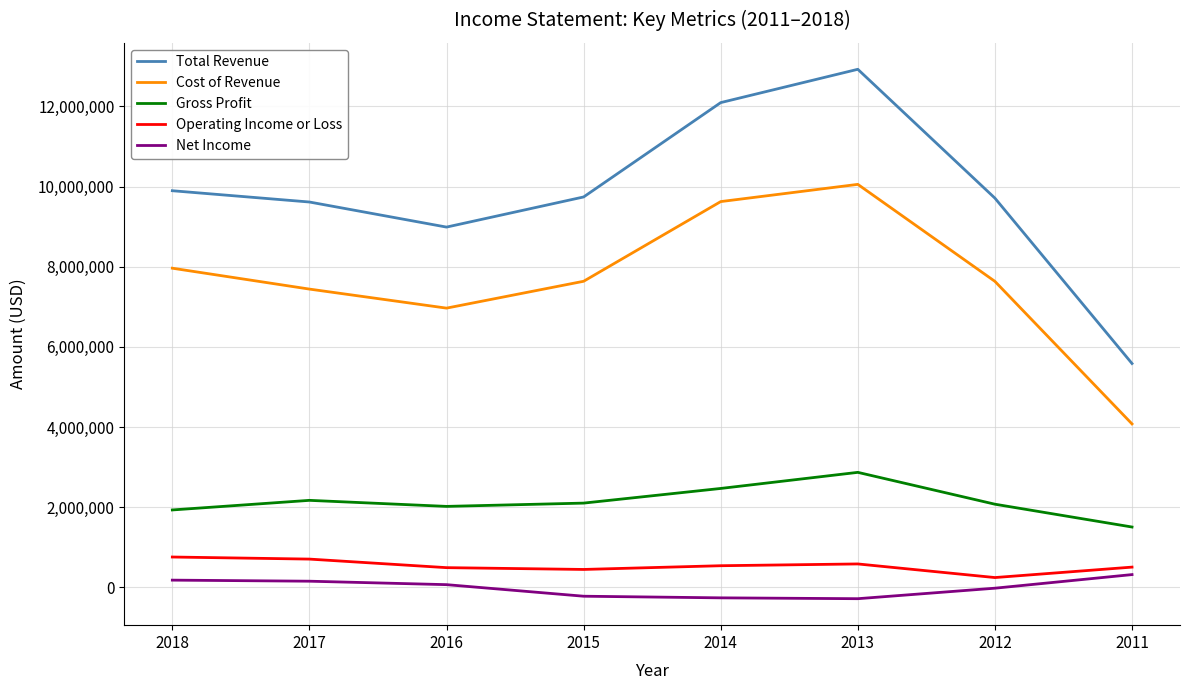

What are all the series names shown in the legend?

Total Revenue, Cost of Revenue, Gross Profit, Operating Income or Loss, Net Income